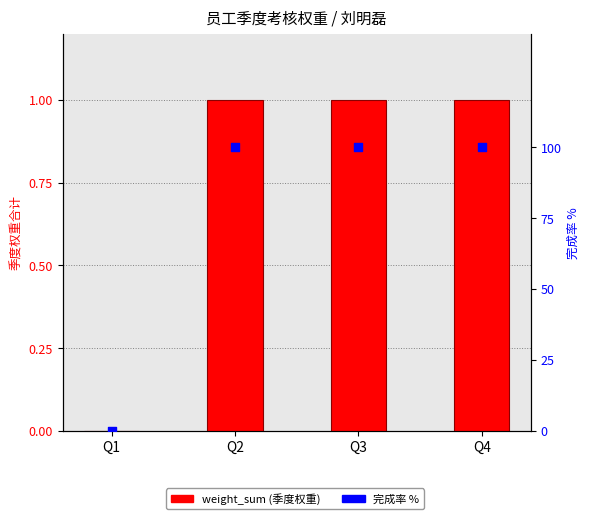

Which series reaches the minimum Y coordinate?

weight_sum